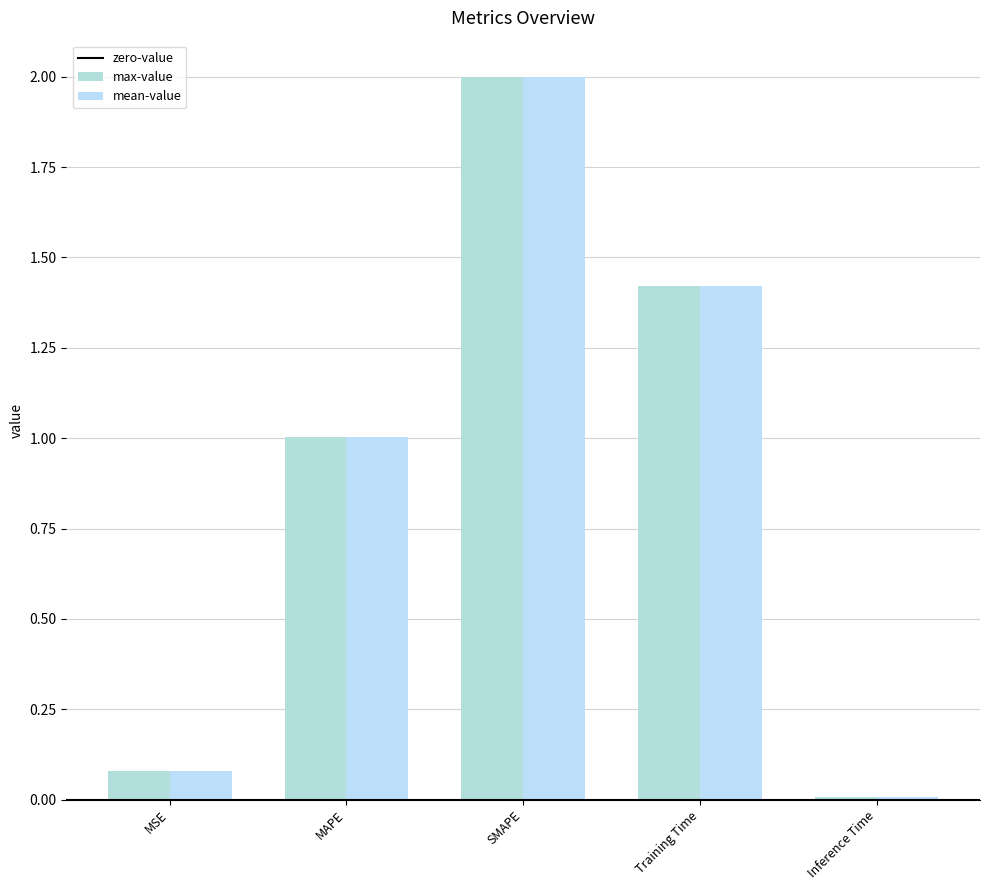

How many groups of bars are there?

5